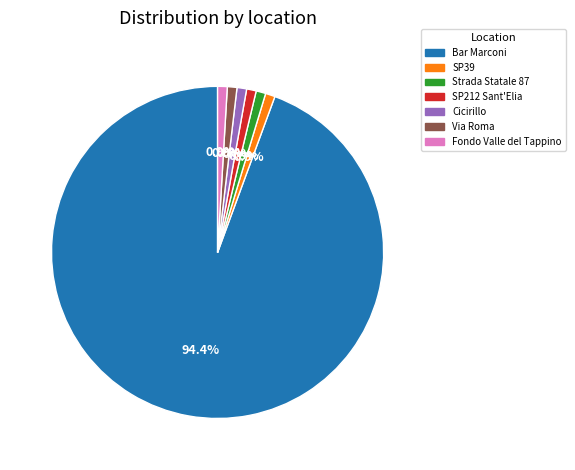

Is it true that Fondo Valle del Tappino is 1% of the pie?

True